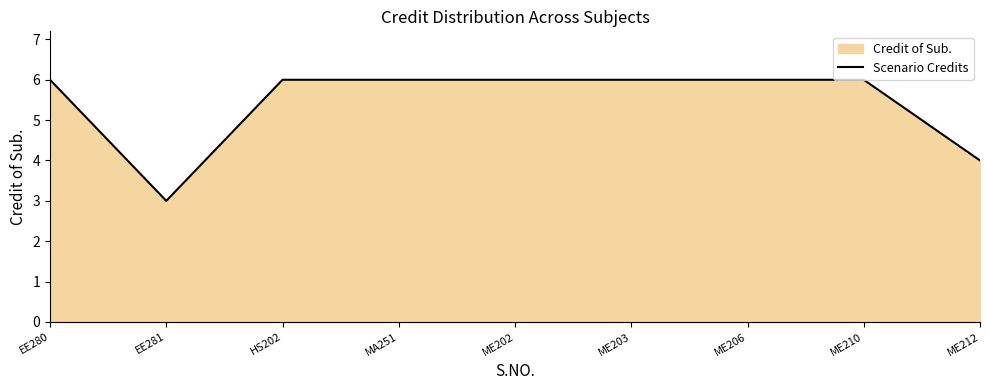

What is the average value?

5